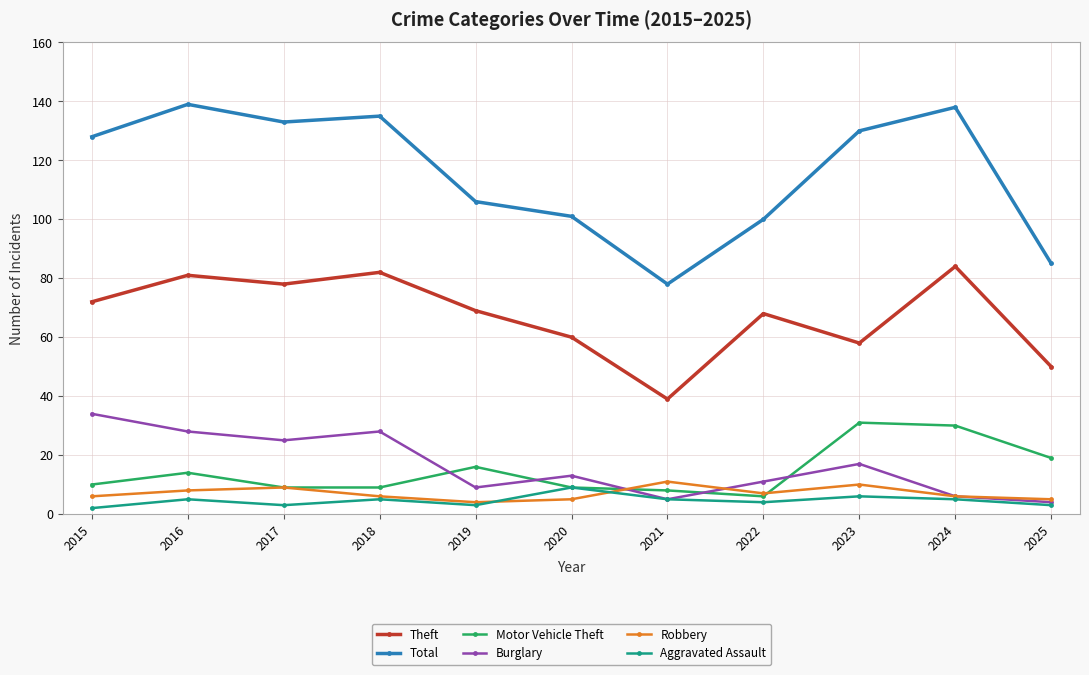

What is the value of the Motor Vehicle Theft point at the 9th from the left?

31